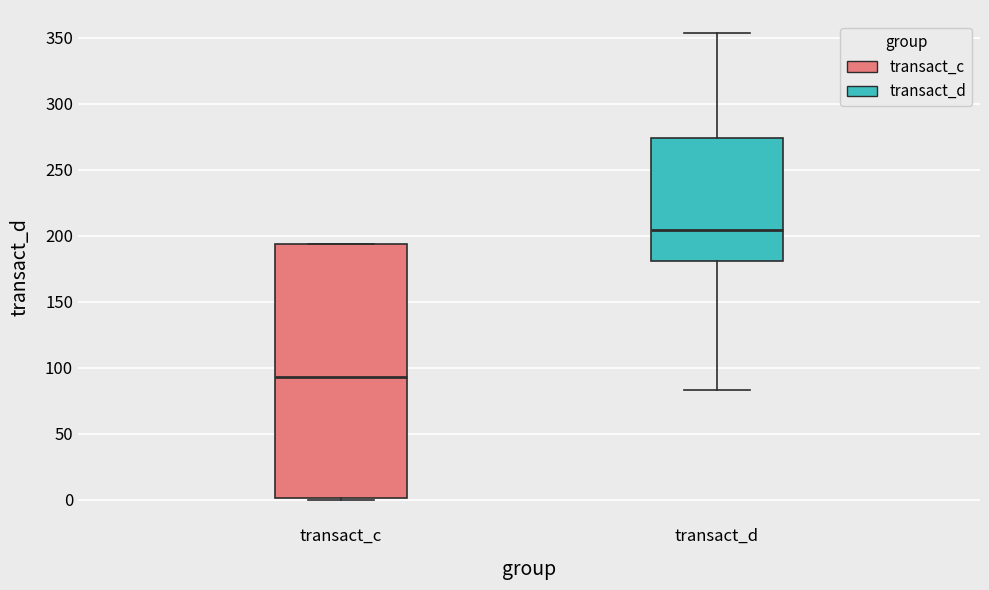

Reading left to right, transcribe this box plot: for each box, give where its median line is, the range the box spans, and where its two whiskers end, as read against the y-axis. The values are not printed on the chart, so give them approximately, as read against the axis.

transact_c: median 95, box 0 to 195, whiskers 0 to 195
transact_d: median 205, box 180 to 275, whiskers 85 to 355